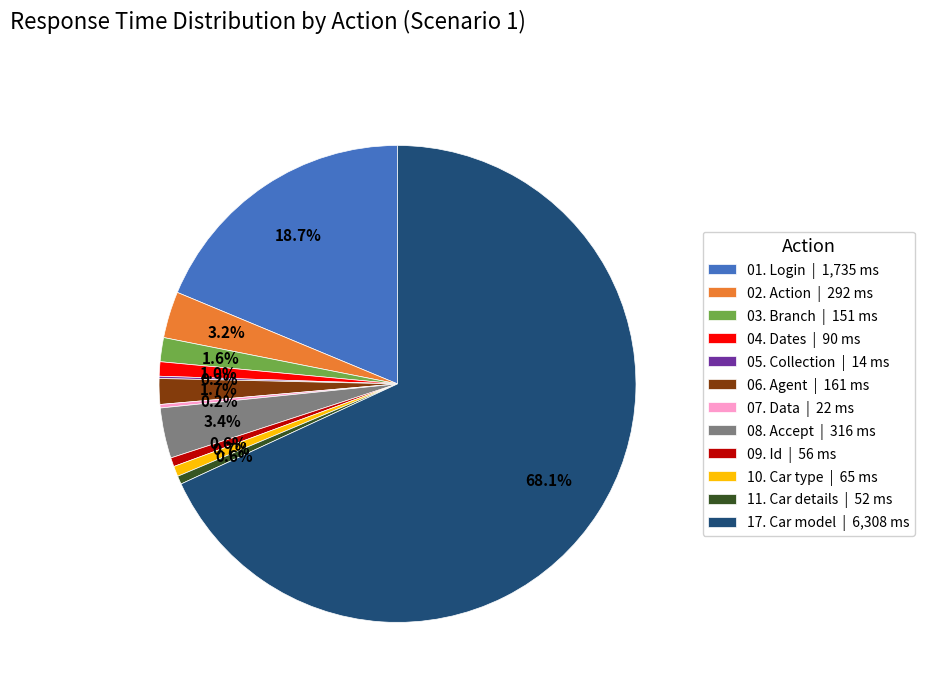

Is there a majority slice in this chart?

Yes